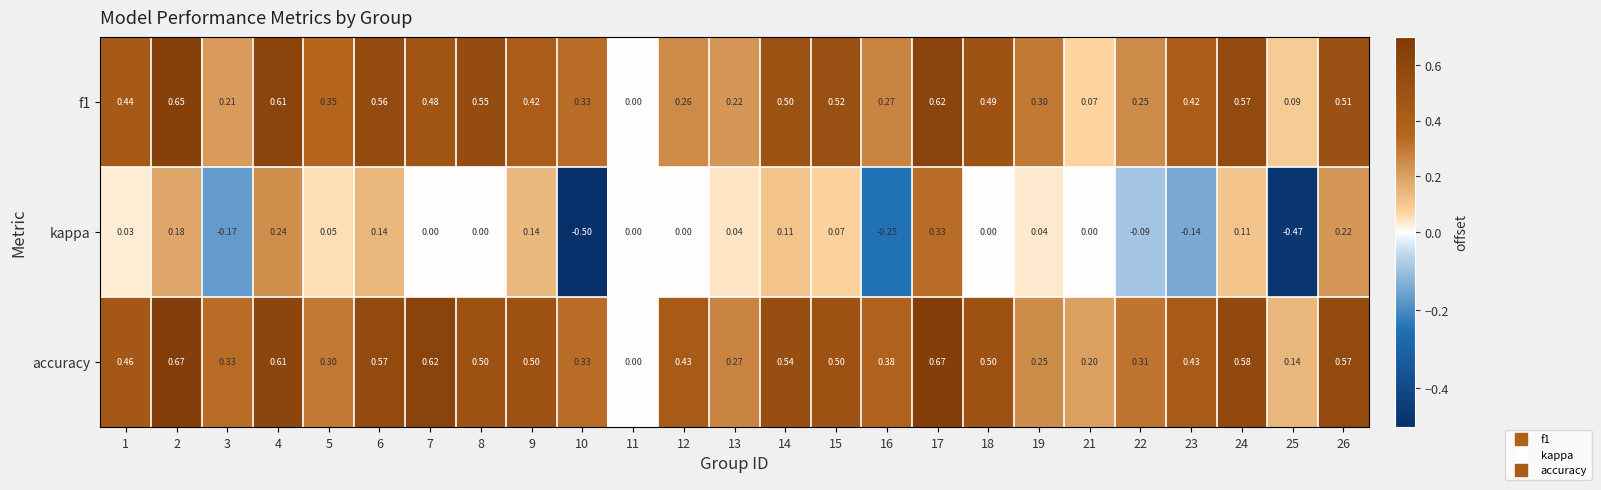

Between 16 and 22, which series saw the biggest shift?

kappa